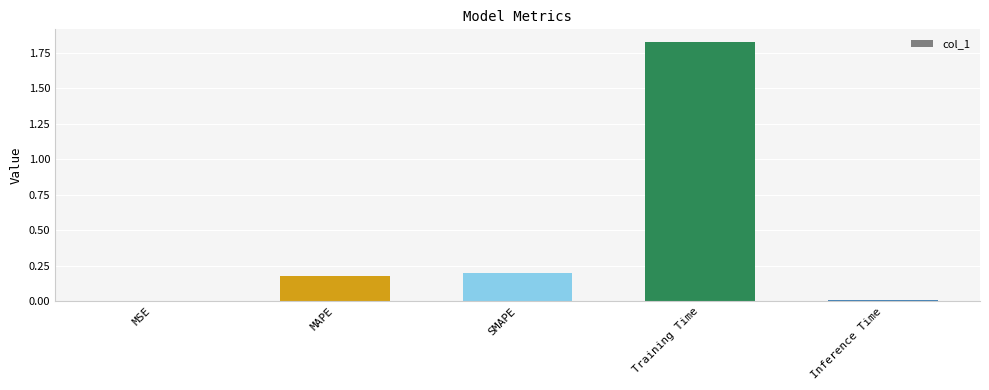

How many distinct data groups are displayed?

1